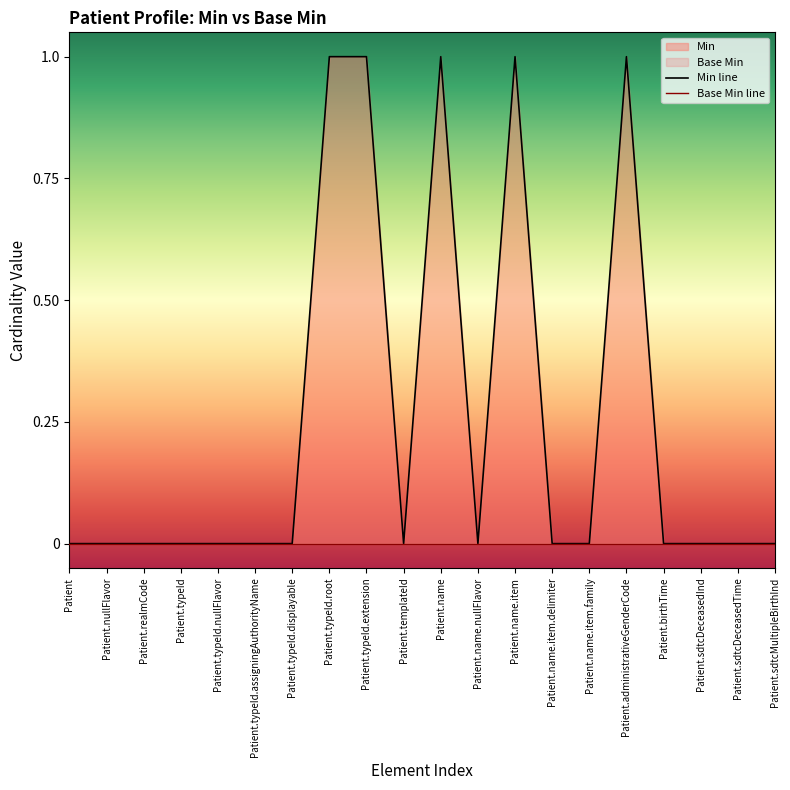

How many lines are shown in the chart?

2